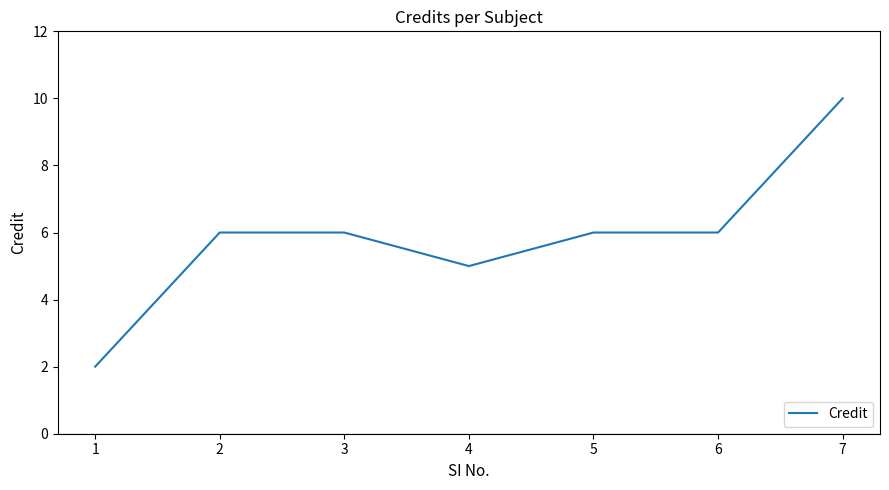

The value at 4 is 5. True or false?

True